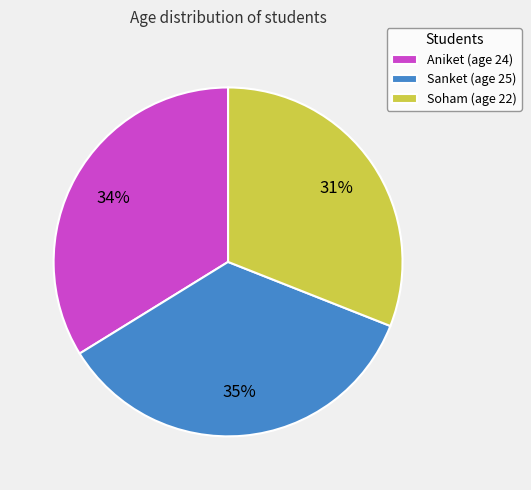

Combined, do Sanket and Aniket account for over 50%?

Yes